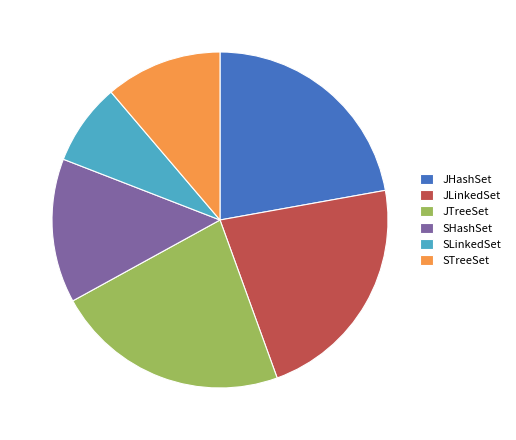

Does any single category account for the majority?

No